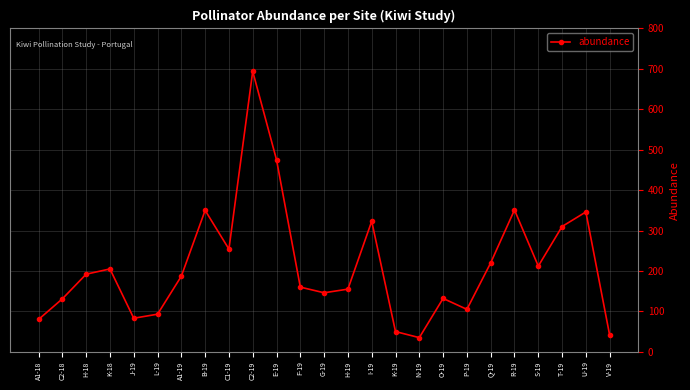

How many values are below 187?

12